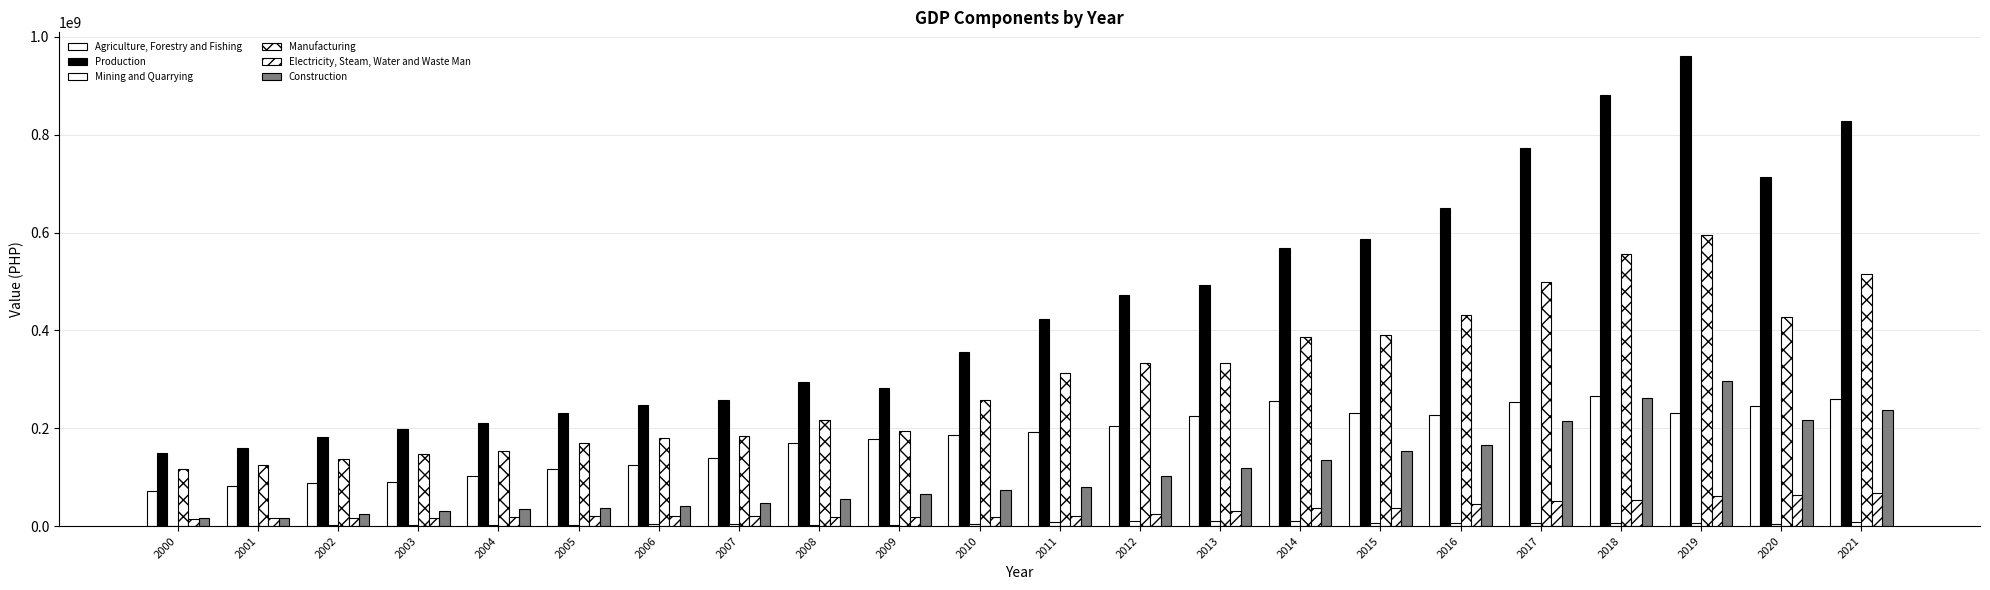

How many distinct data groups are displayed?

6